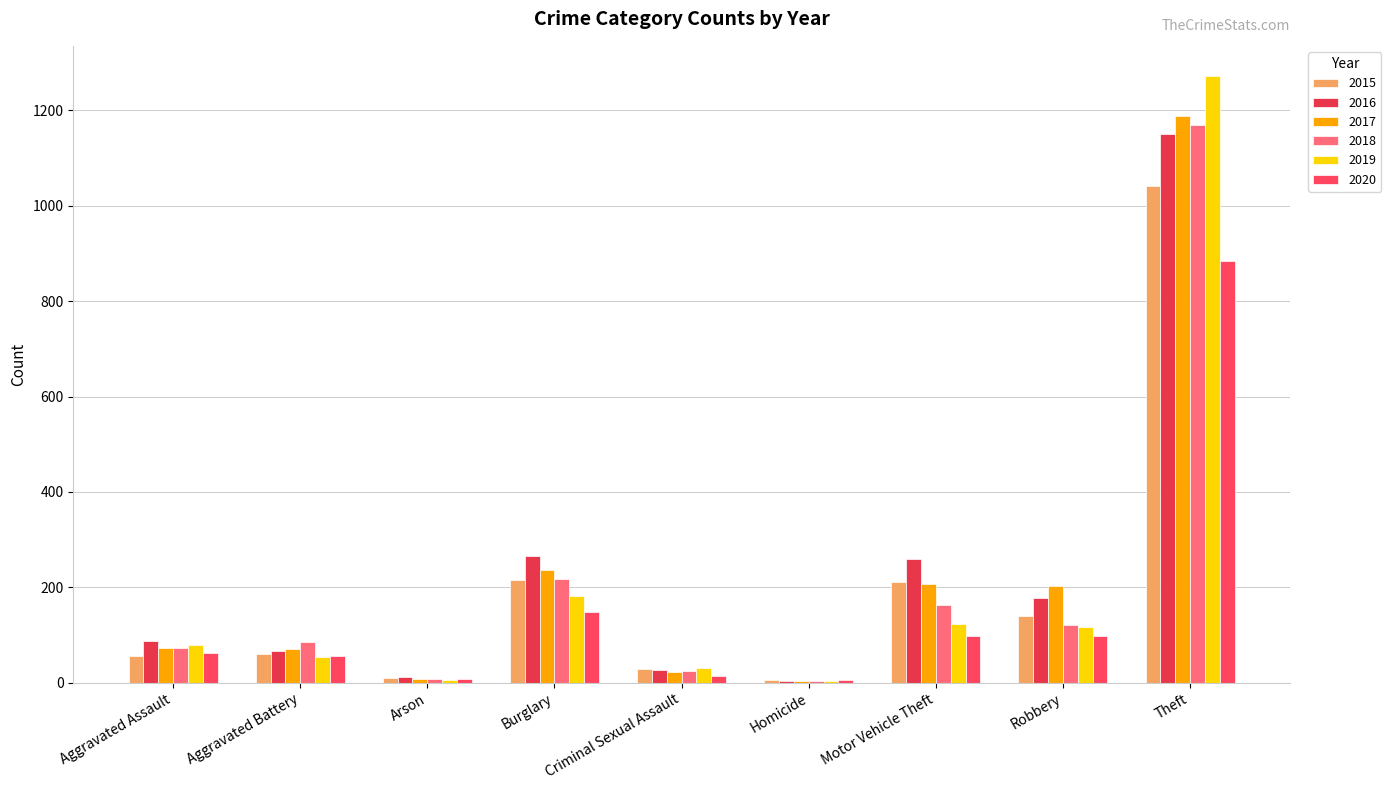

Between Criminal Sexual Assault and Arson, which is larger?

Criminal Sexual Assault